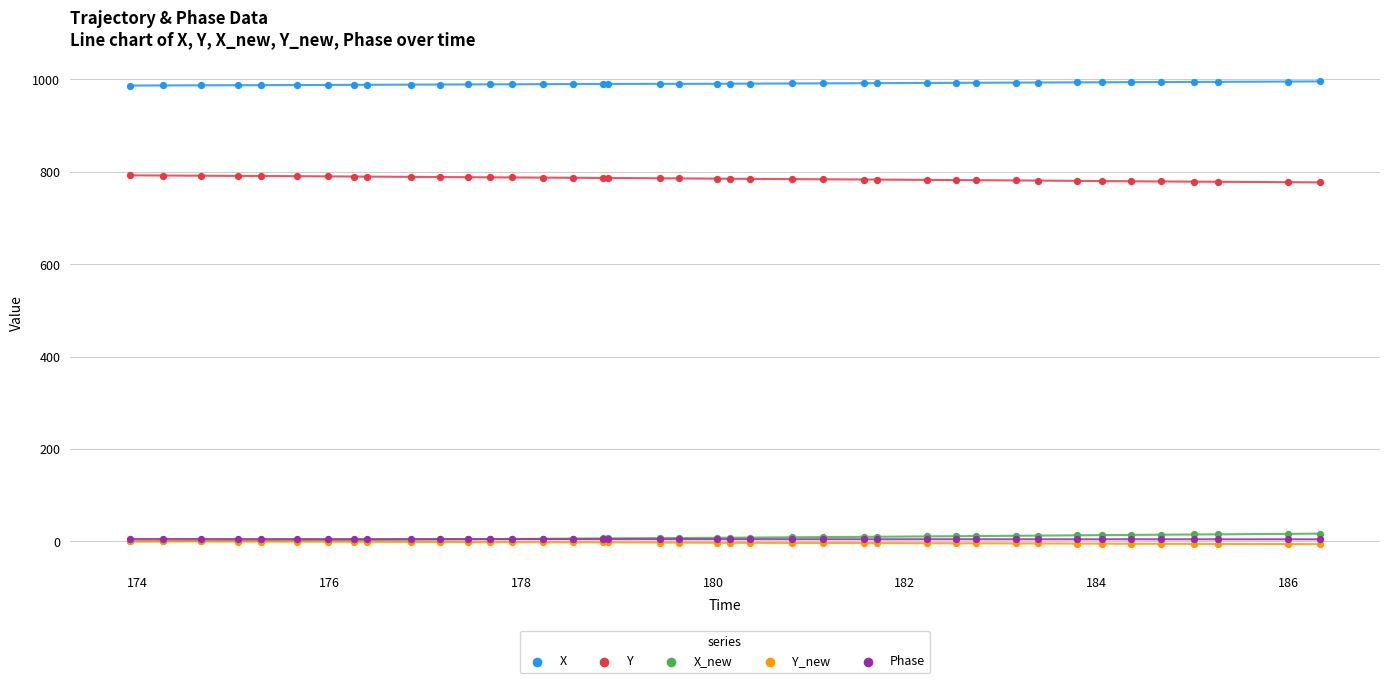

Which series reaches the minimum Y coordinate?

Y_new